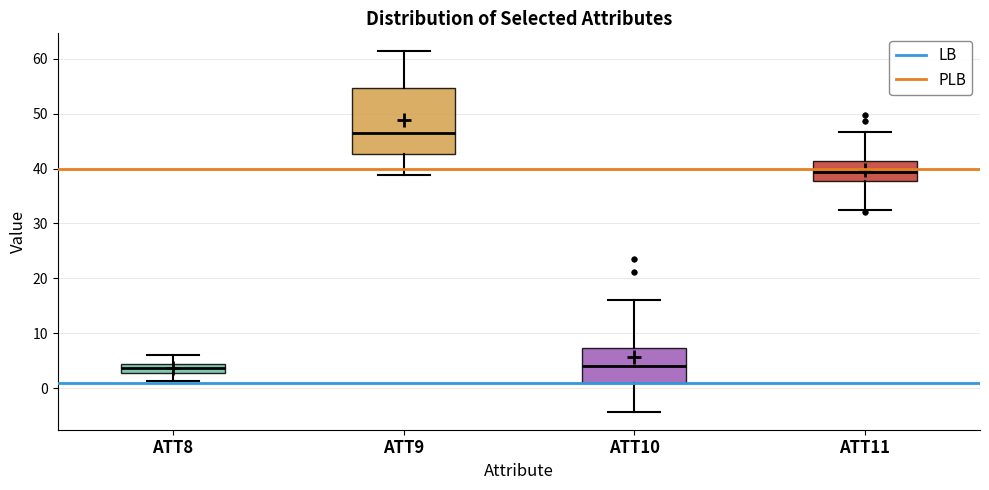

Which box is the tallest, from its lower edge to its upper edge?

ATT9